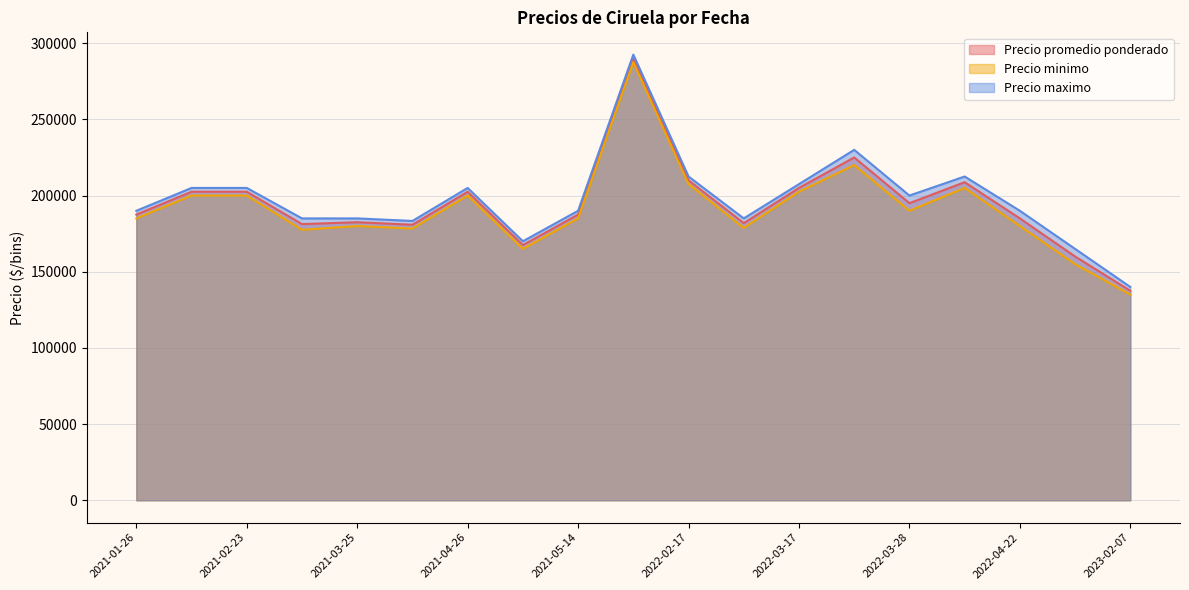

What is the maximum value shown in the chart?

292500